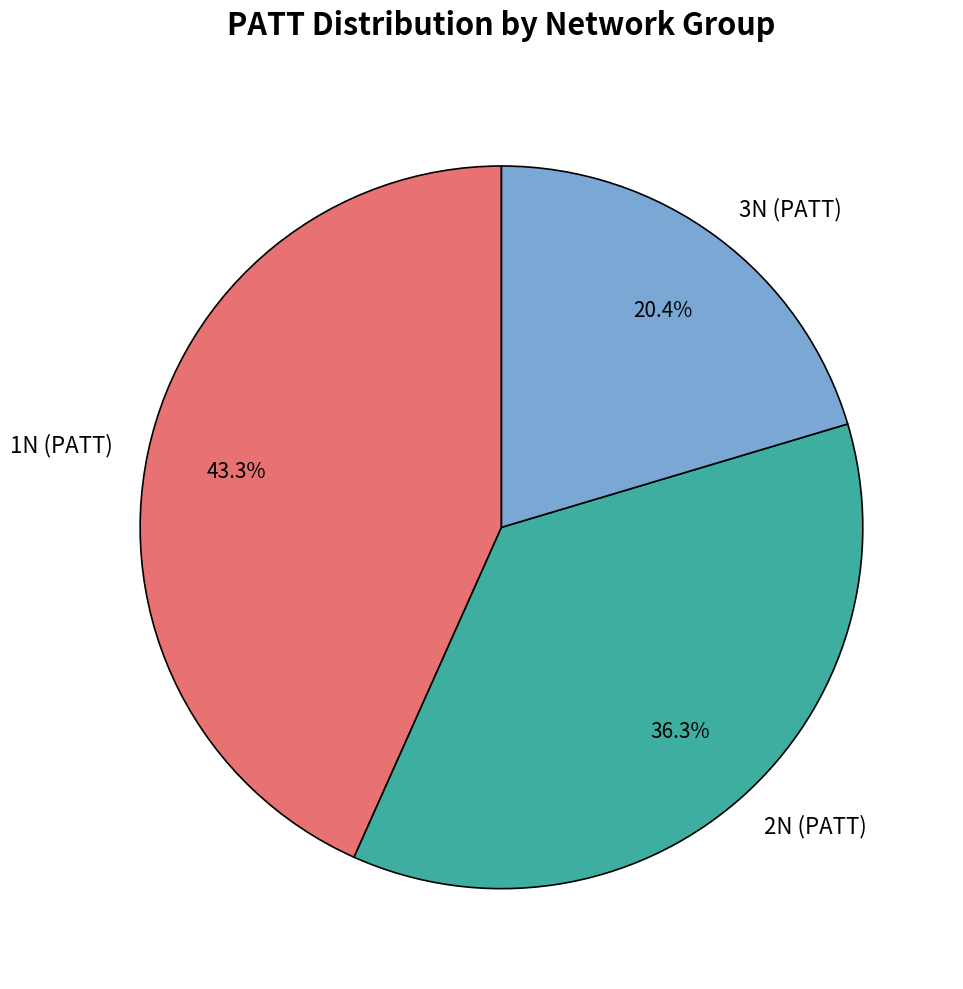

What is the total percentage of 3N (PATT) and 1N (PATT)?

63.7%